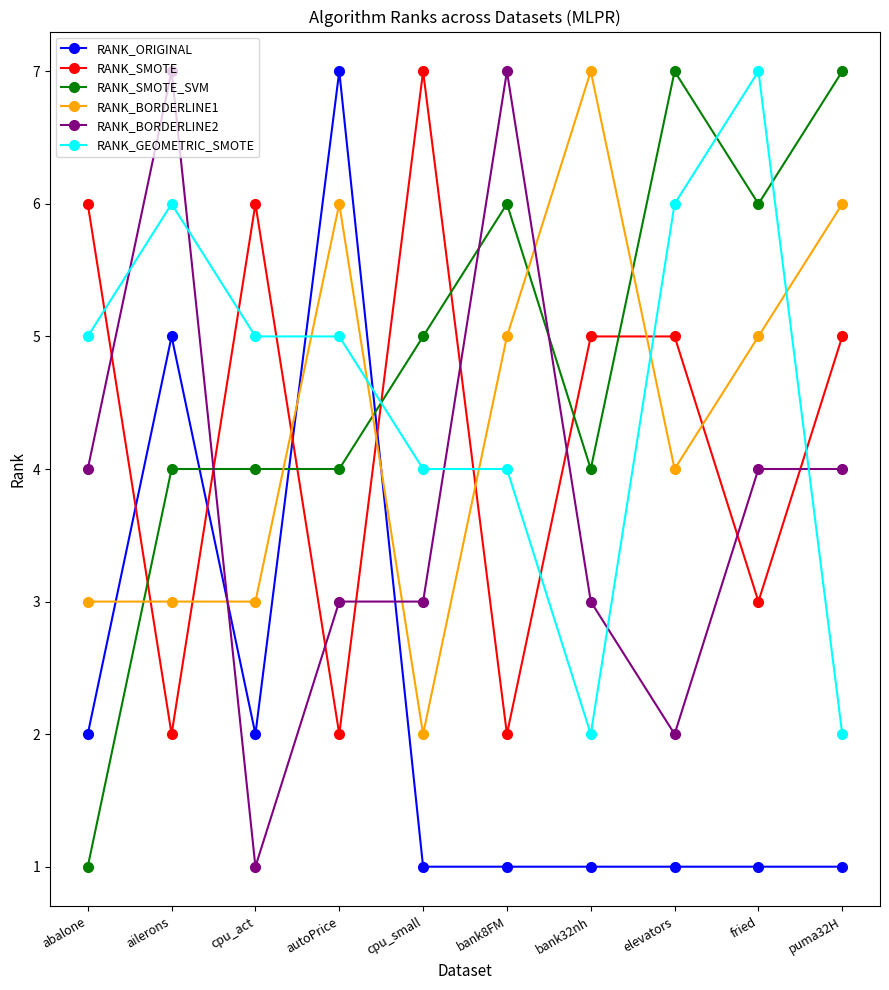

What is the difference between the highest and lowest values at puma32H?

6